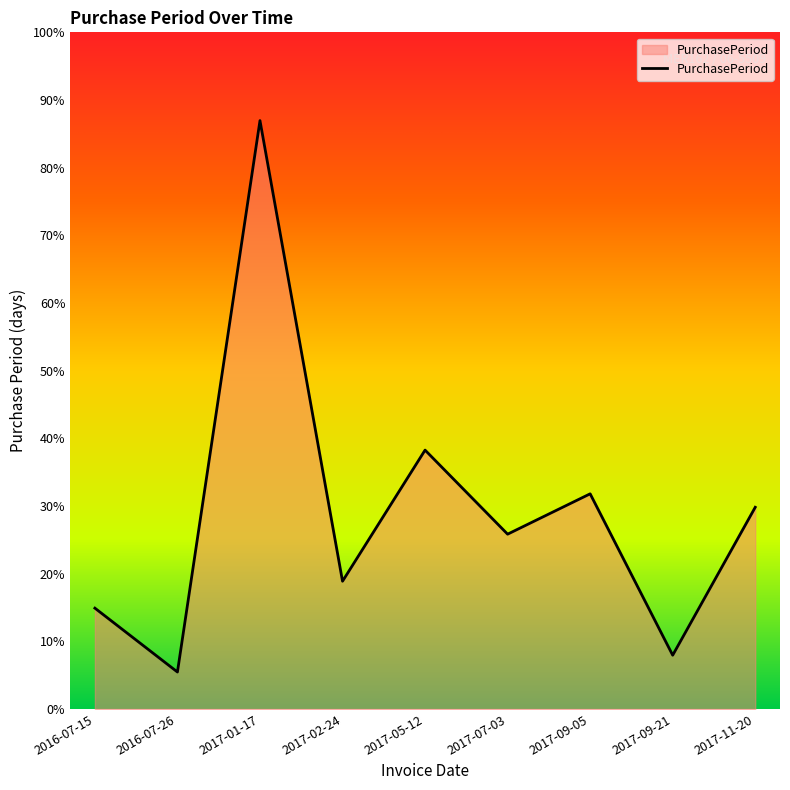

Is this an area chart (filled region under the line)?

Yes